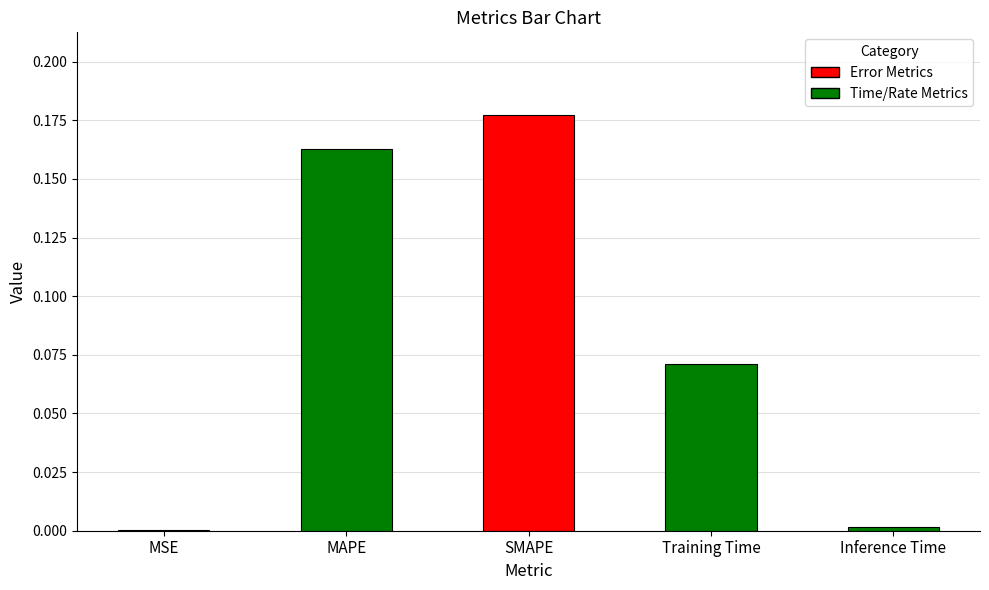

List the labels in order of value, largest first.

SMAPE, MAPE, Training Time, Inference Time, MSE